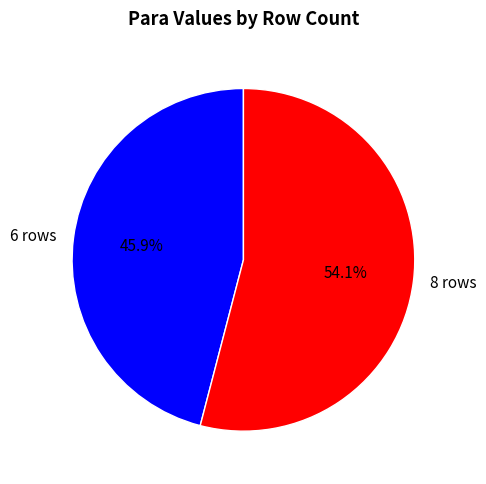

To the nearest percent, what portion does 6 rows represent?

46%